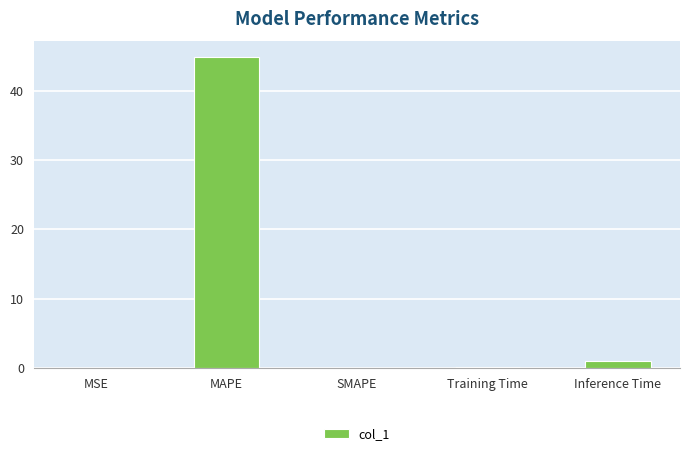

Which has a higher value, MAPE or SMAPE?

MAPE